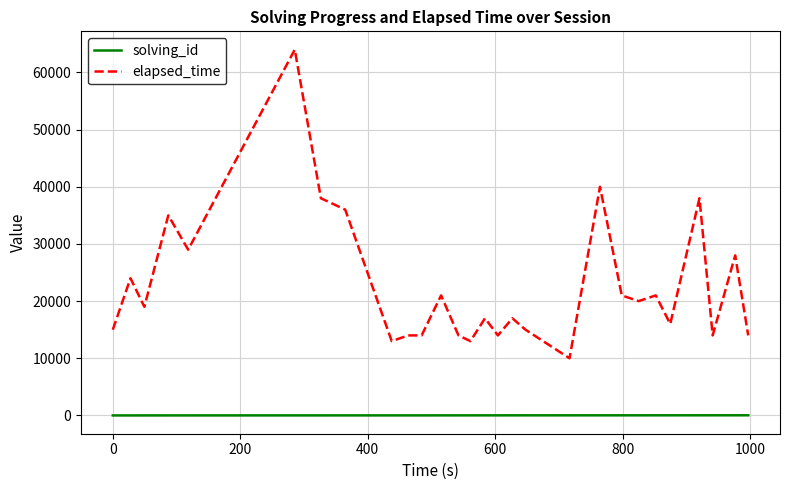

What is the minimum value for elapsed_time?

10000